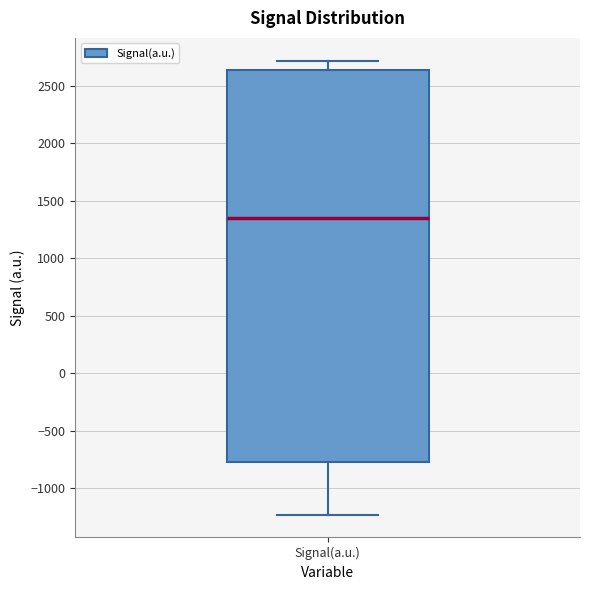

Read this box plot against the y-axis: the position of the median line, the range covered by the box, and the ends of both whiskers. The values are not printed on the chart, so give them approximately, as read against the axis.

median 1350, box -750 to 2650, whiskers -1250 to 2700